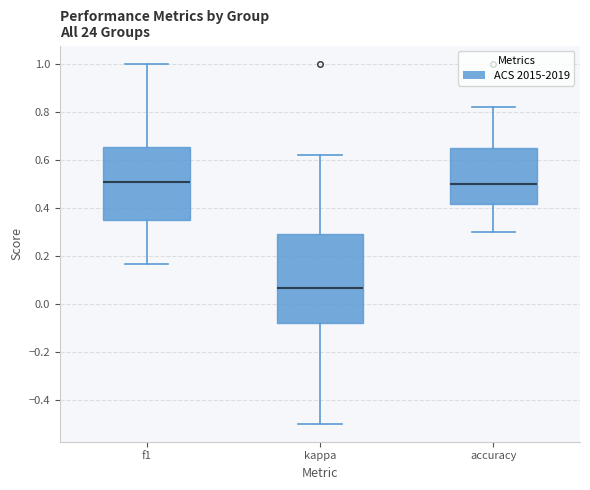

Where does the lower whisker of the box for f1 end on the y-axis? The values are not printed on the chart, so give them approximately, as read against the axis.

0.16